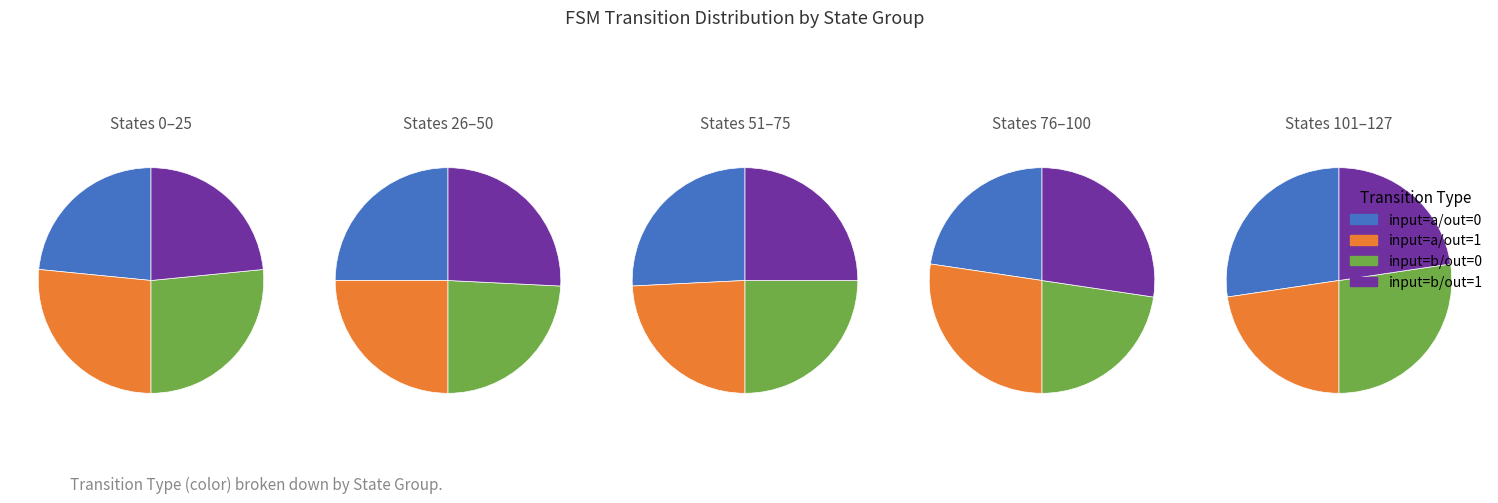

What is the difference between the highest and lowest values at 0?

28